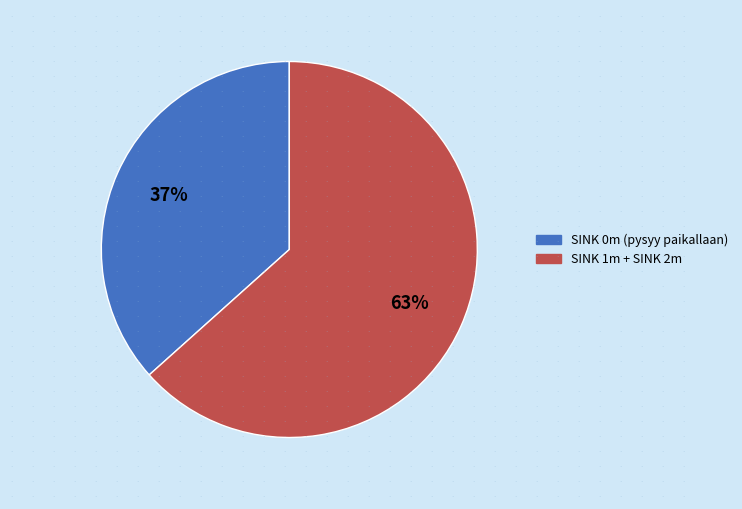

To the nearest percent, what is the average slice percentage?

50%